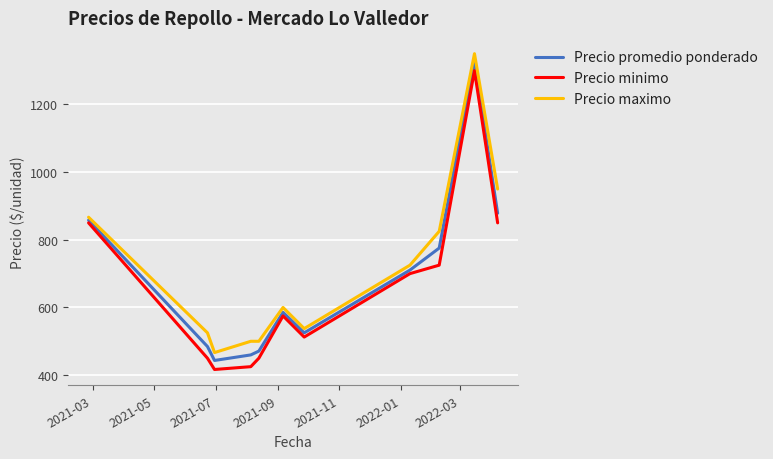

What is the greatest value displayed?

1350.0